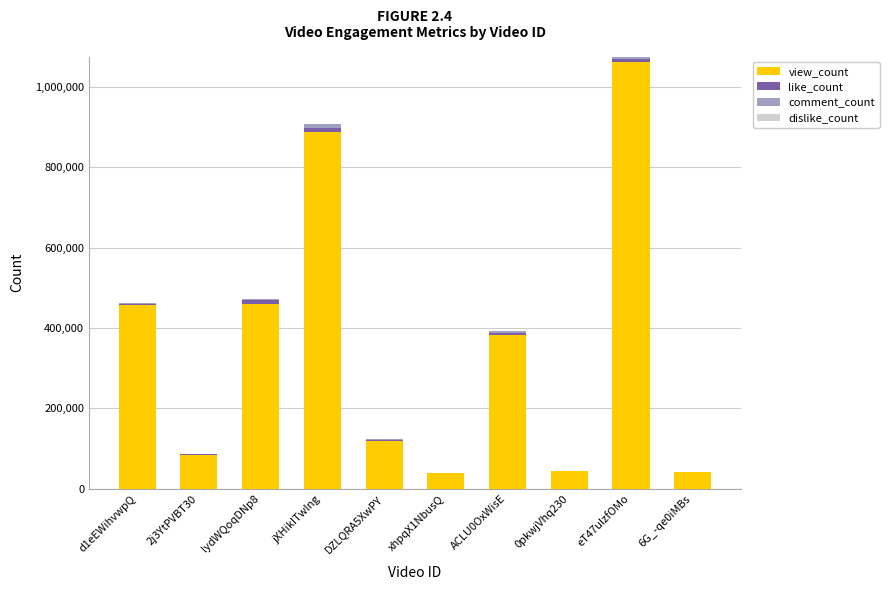

What is the sum of all view_count values?

3576823